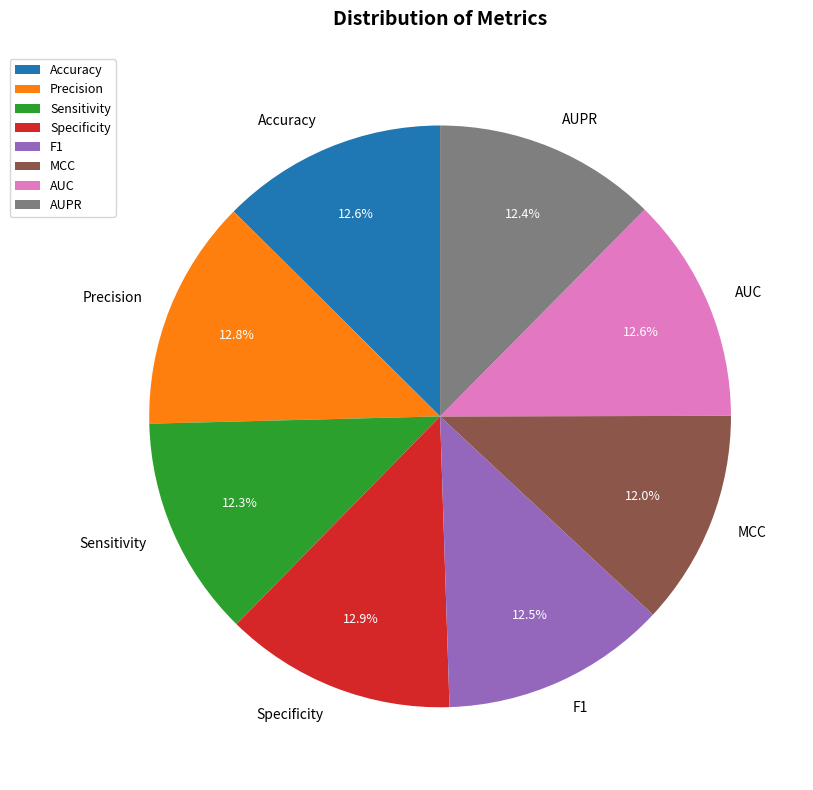

Is there a majority slice in this chart?

No